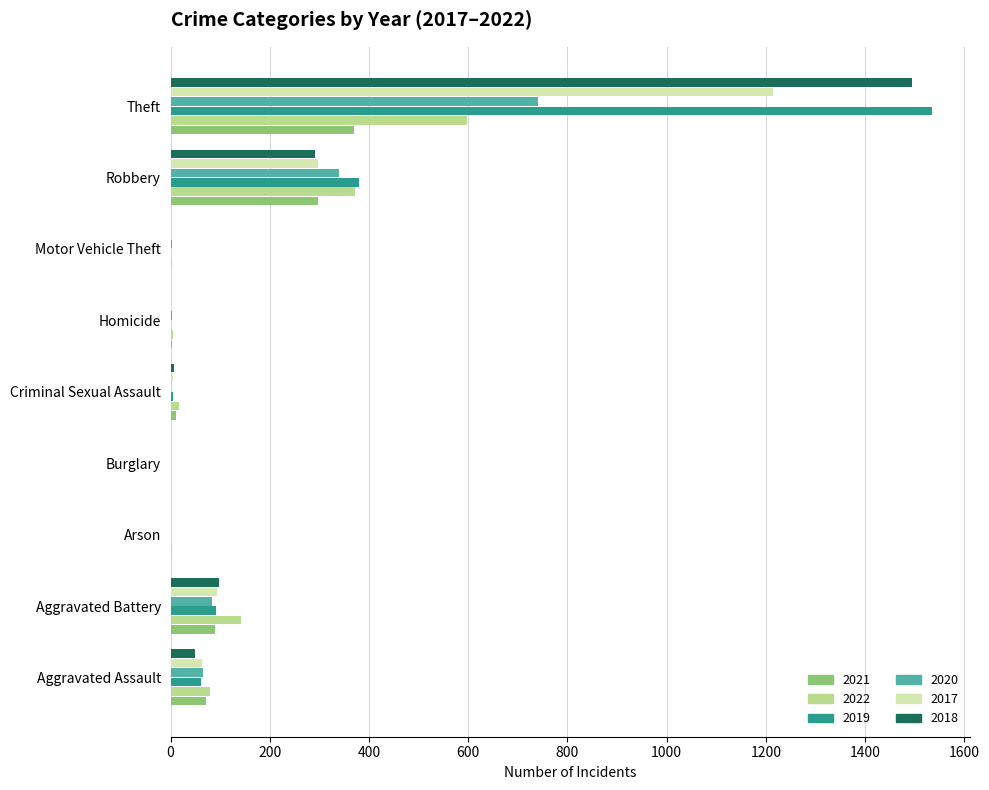

Is it true that 2020 equals 741 at Theft?

True